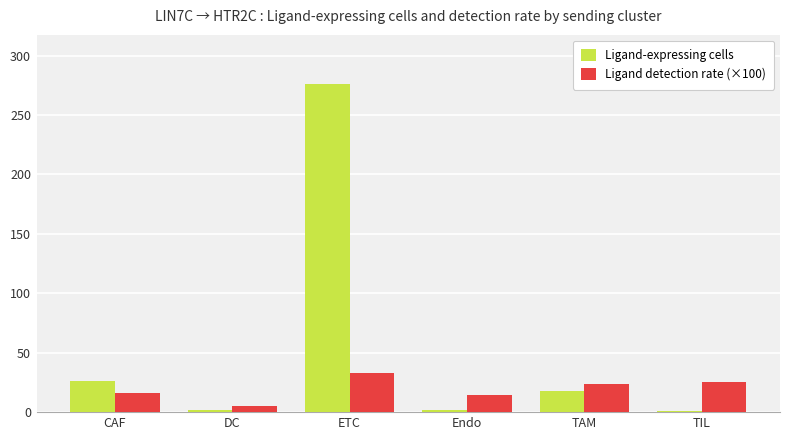

Count the number of categories in the chart.

6